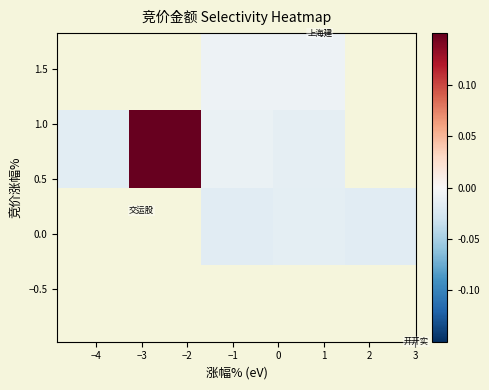

How many series are shown in this chart?

4